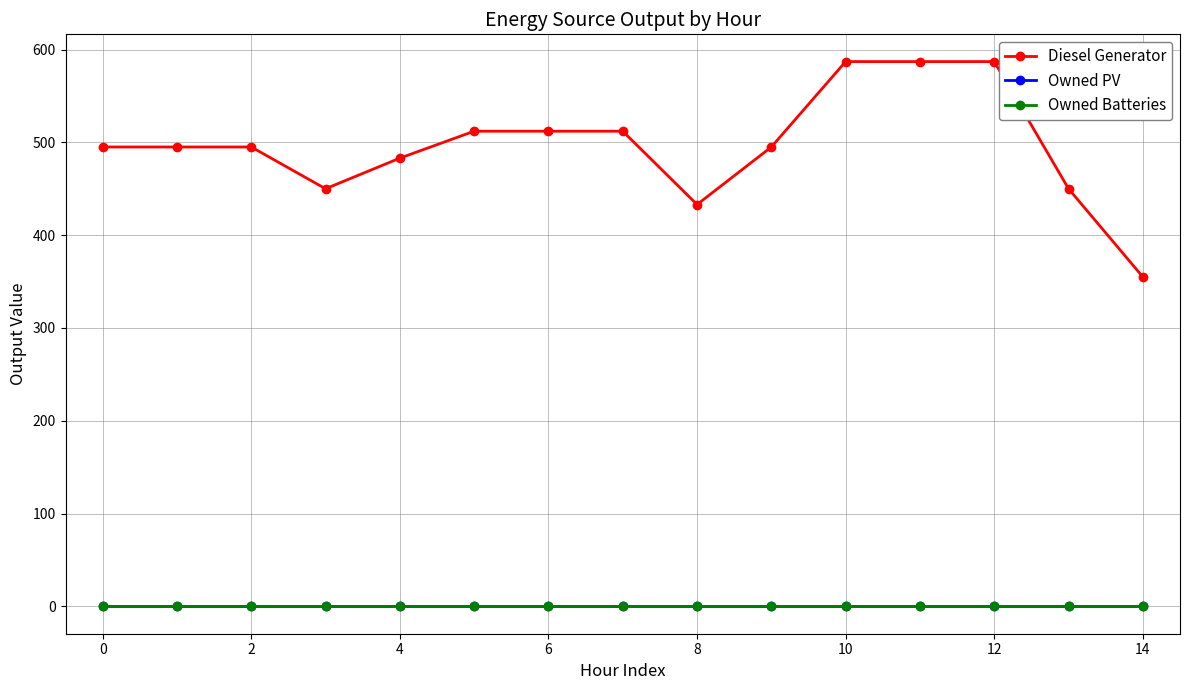

True or false: Diesel Generator and Owned PV cross at least once.

False